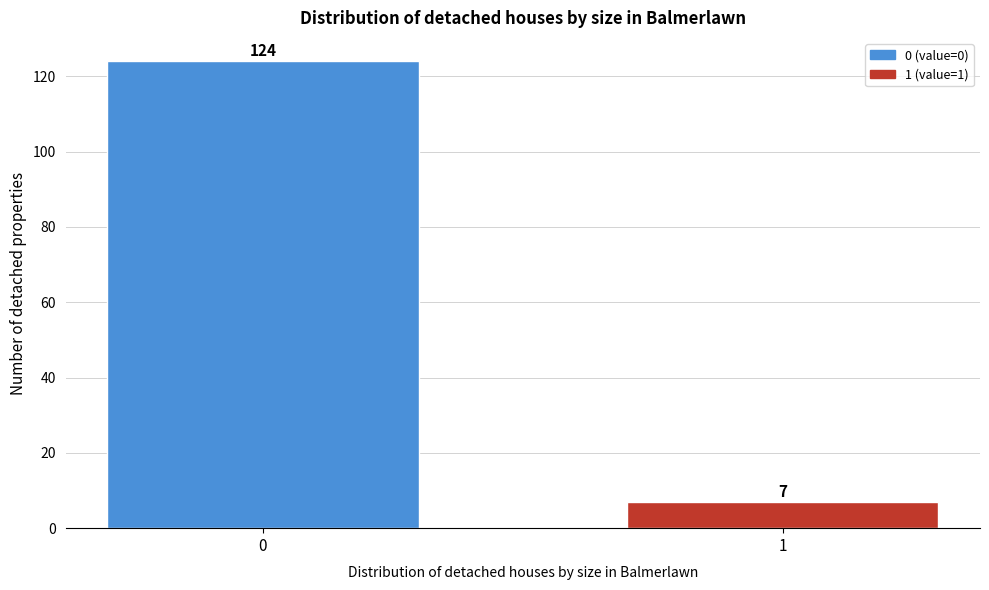

Reading left to right, transcribe all the data shown in this chart.

124	7